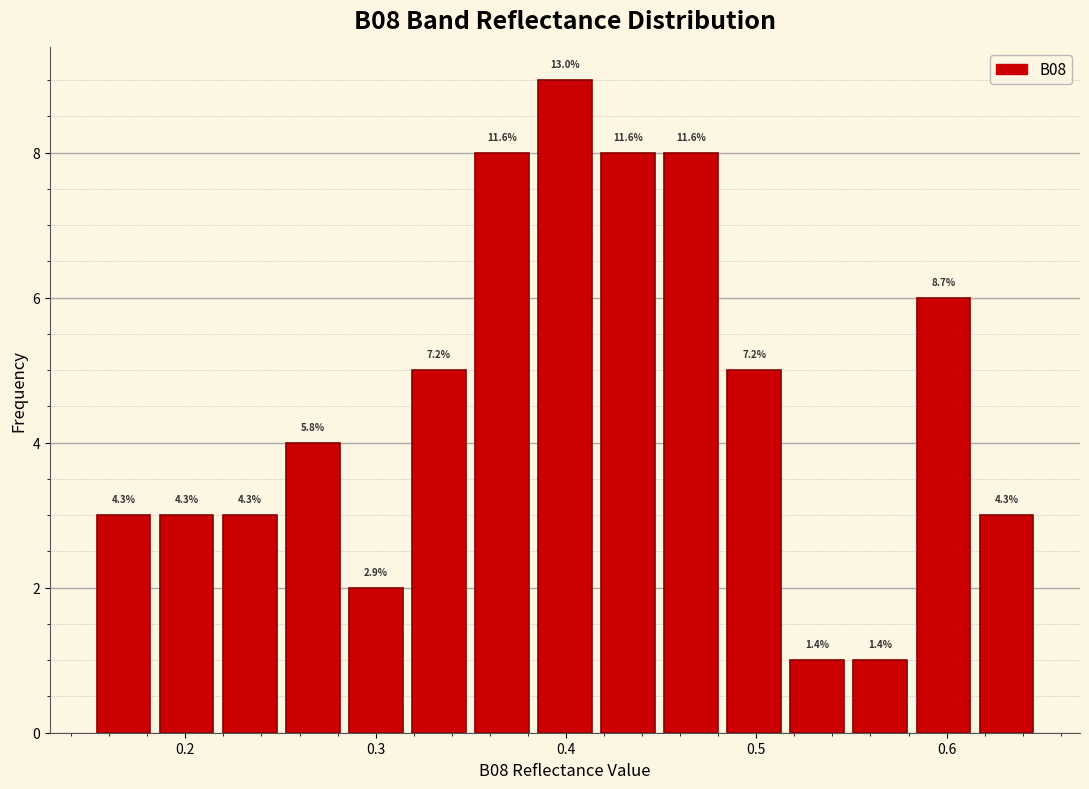

Around what value on the x-axis is the tallest bar? Give the approximate position of its centre, as read against the axis.

0.40